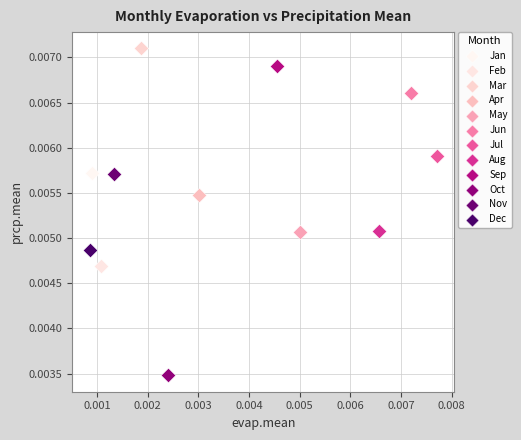

What are all the series names shown in the legend?

Jan, Feb, Mar, Apr, May, Jun, Jul, Aug, Sep, Oct, Nov, Dec